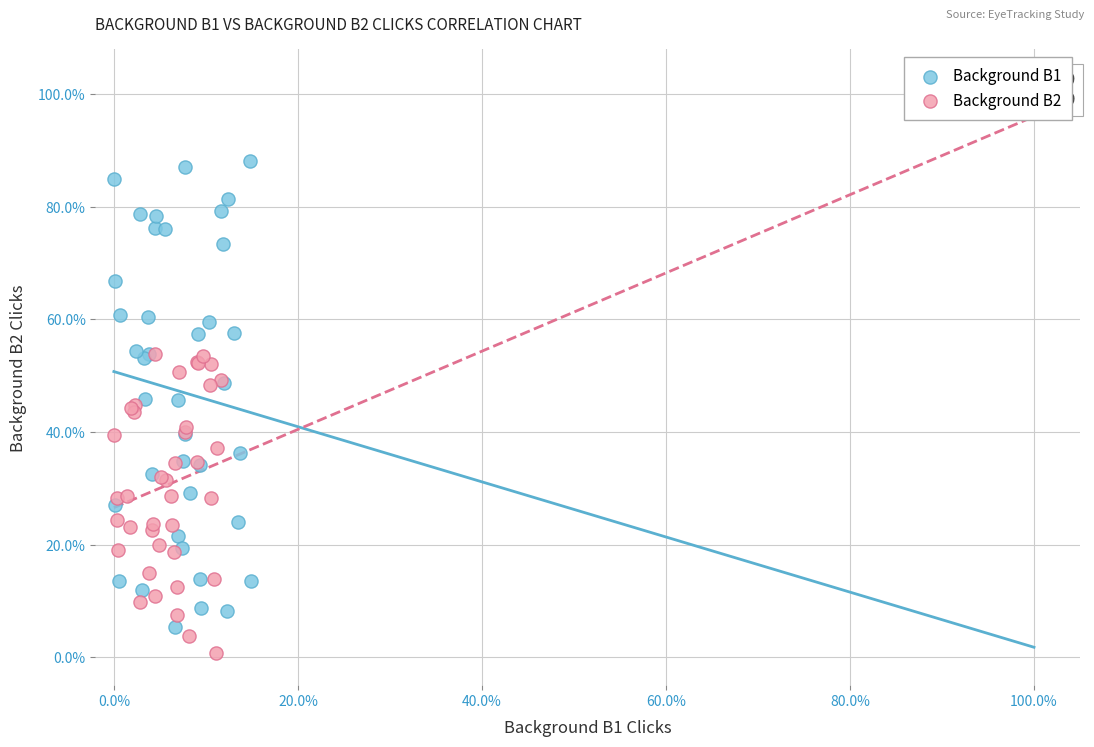

What are all the series names shown in the legend?

Background B1, Background B2